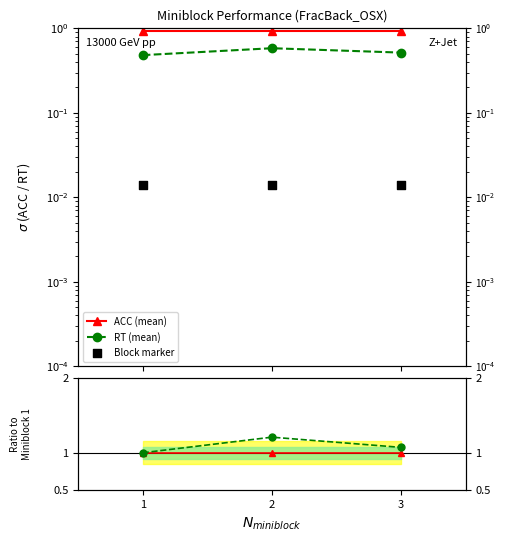

Which series has the widest spread of Y values?

RT ratio